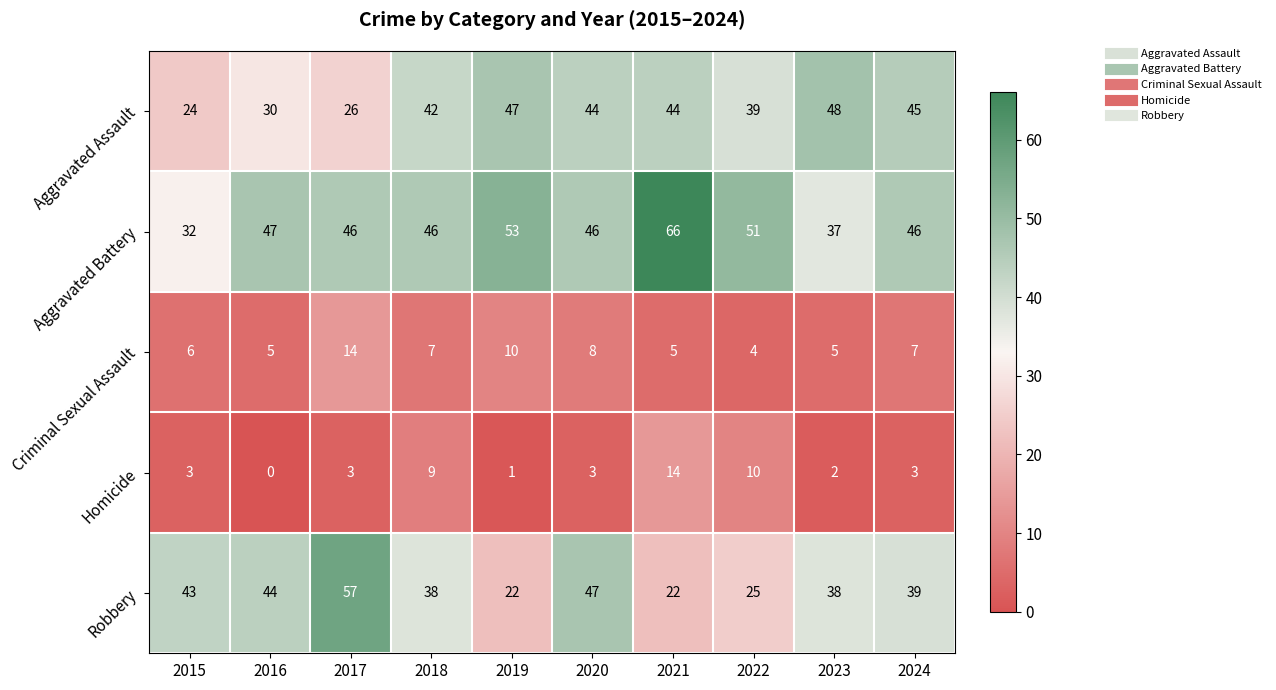

What is the highest value of the Homicide series?

14